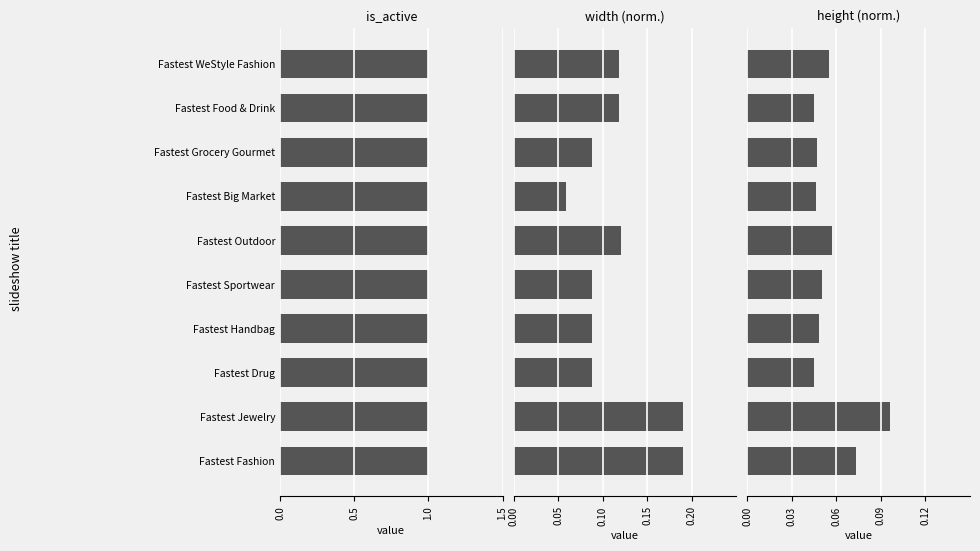

What are all the series names shown in the legend?

is_active, width (norm), height (norm)